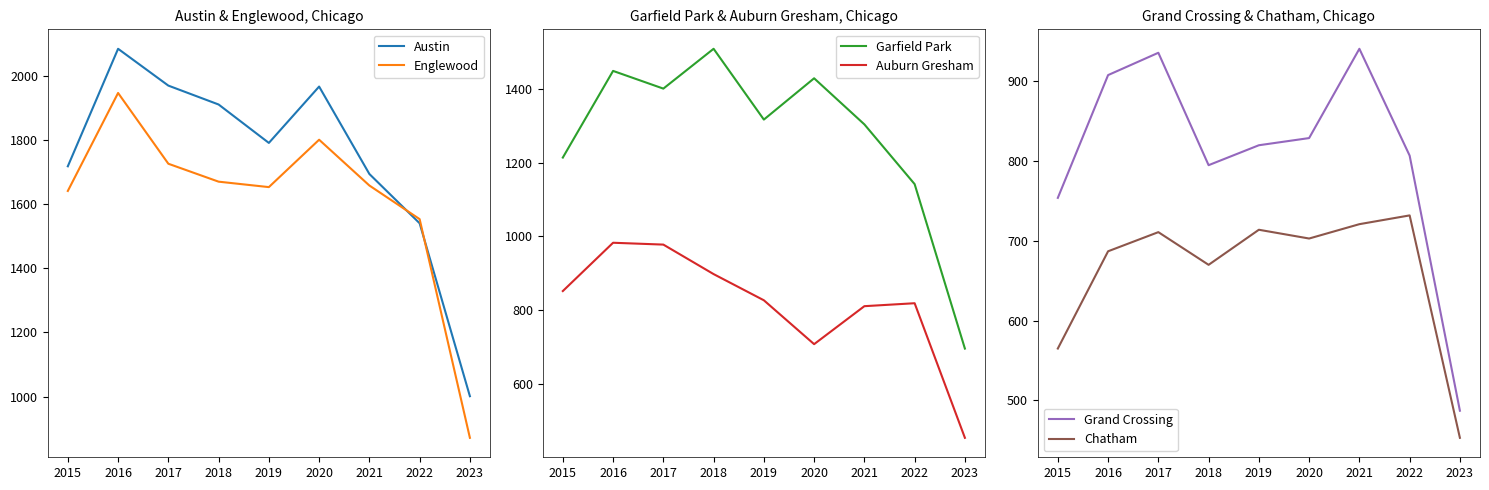

Rank the categories by Garfield Park value from lowest to highest.

2023, 2022, 2015, 2021, 2019, 2017, 2020, 2016, 2018